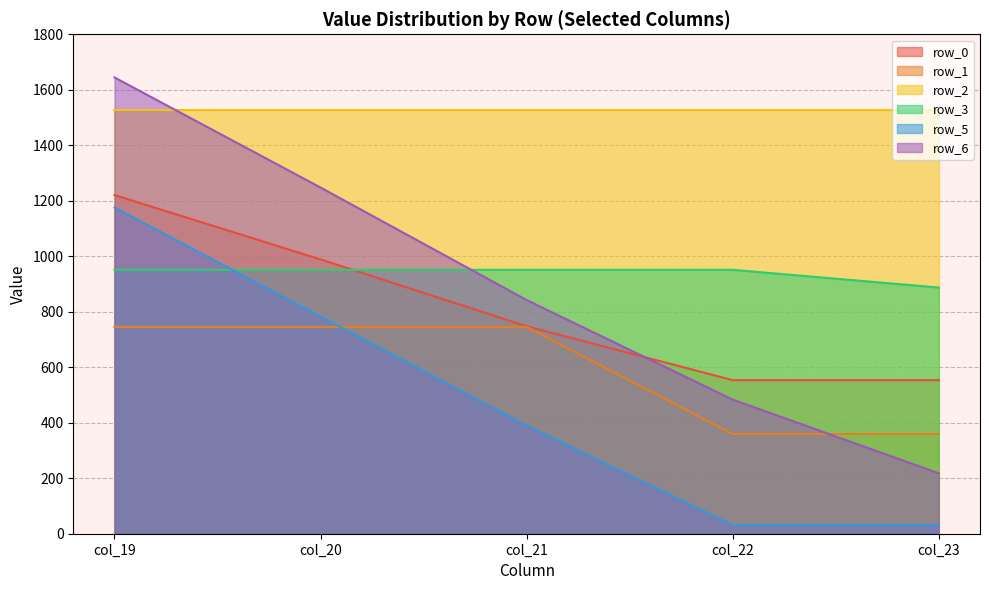

What is the total value across all series at col_19?

7265.3